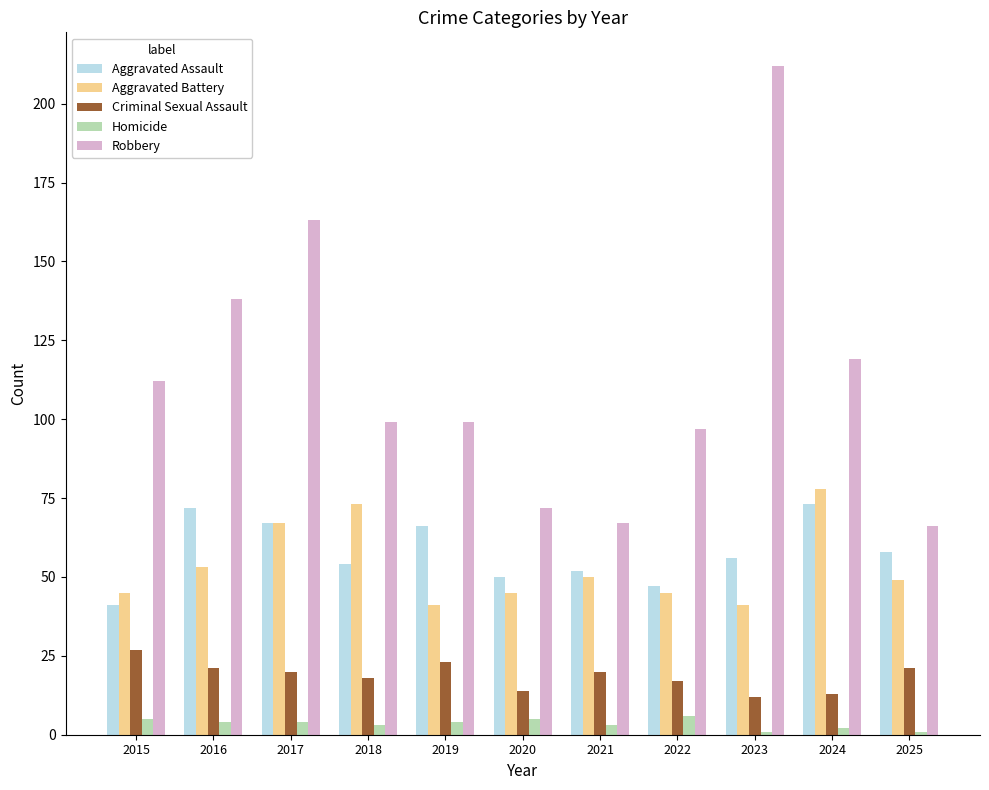

What is the sum of all Aggravated Assault values?

636